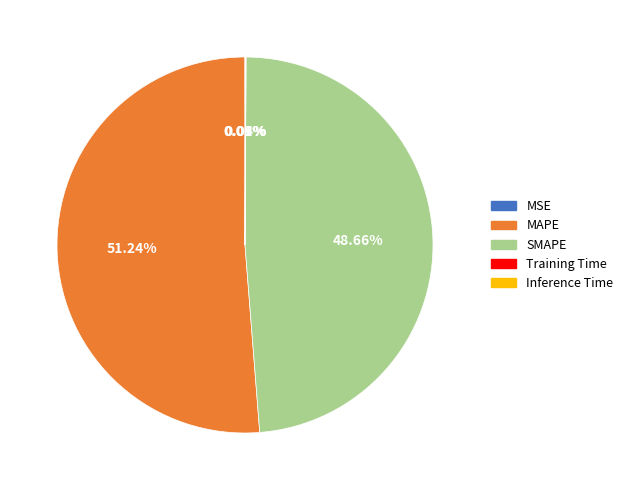

What percentage is the SMAPE slice, to the nearest percent?

49%